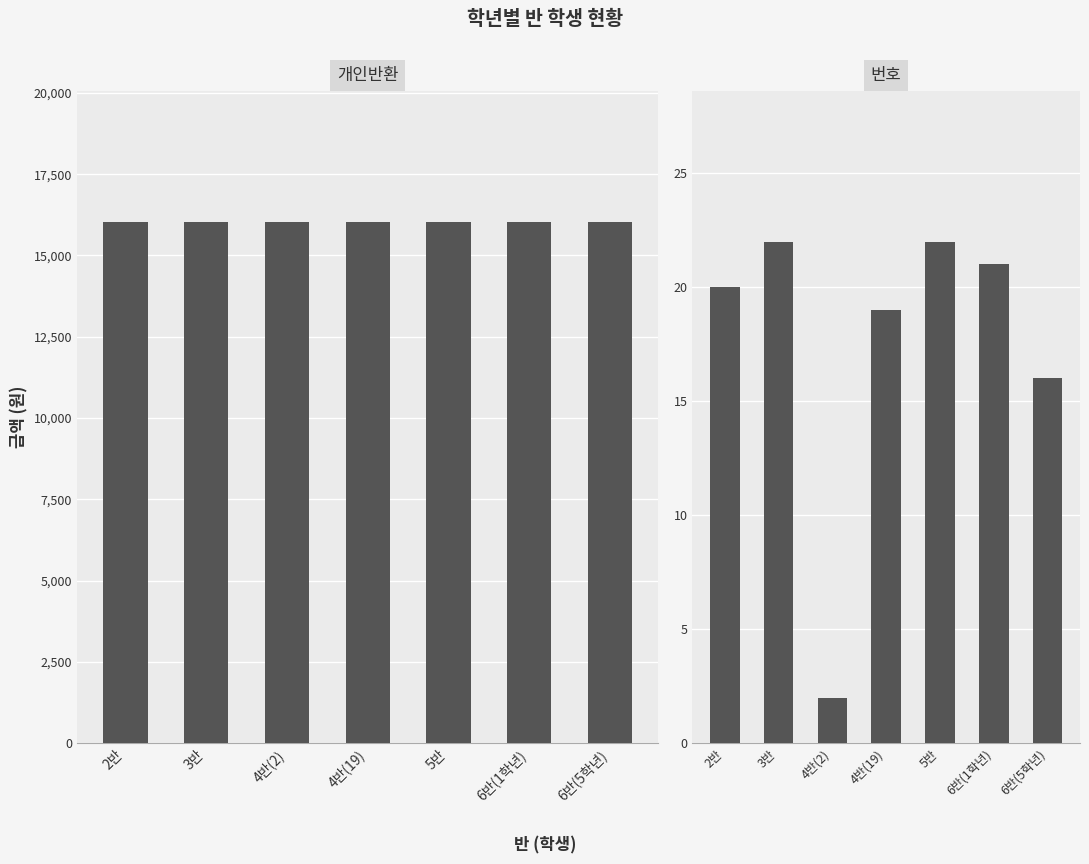

Is it true that 번호 equals 2 at 4반(2)?

True